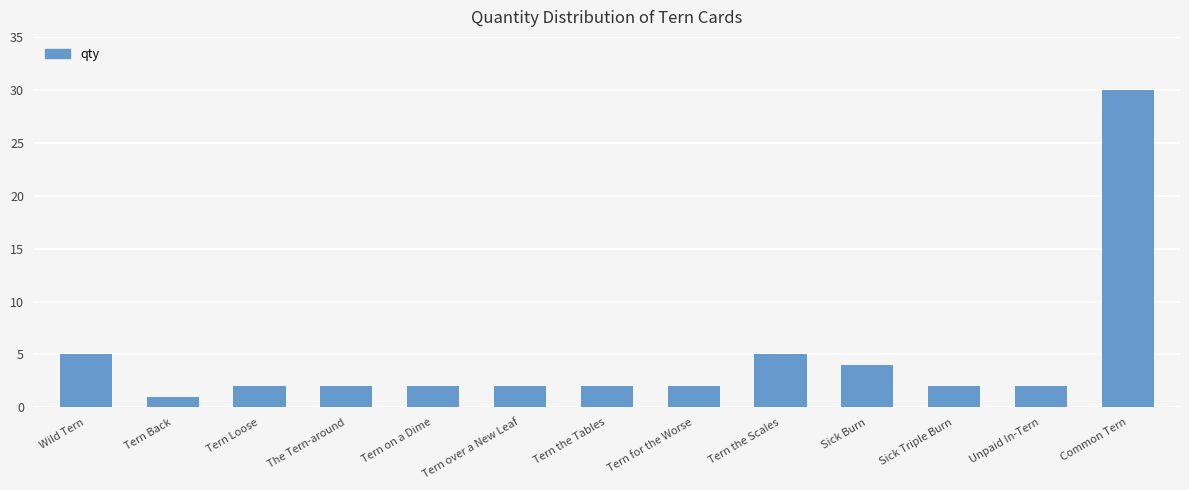

The chart shows a value of 2 at Tern the Tables. True or false?

True